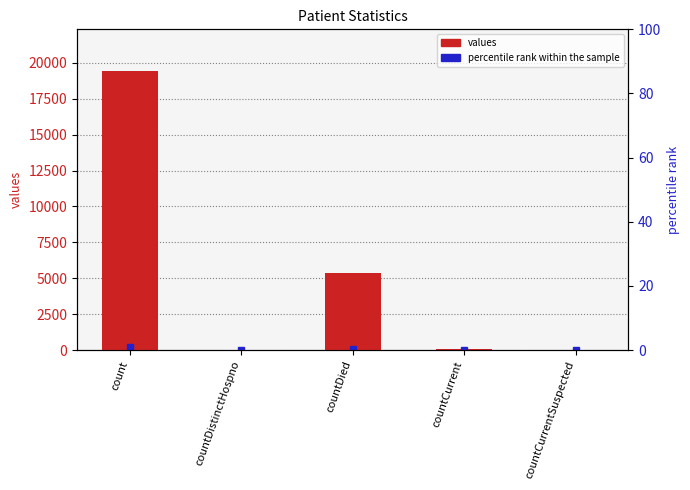

List the labels in order of value, largest first.

count, countDied, countCurrent, countDistinctHospno, countCurrentSuspected